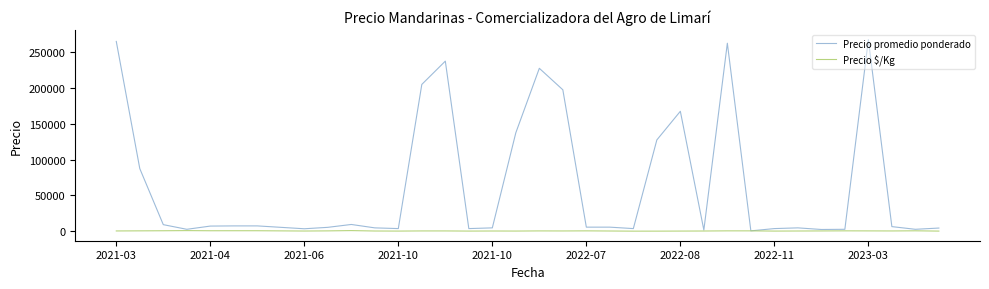

What is the highest value of the Precio $/Kg series?

950